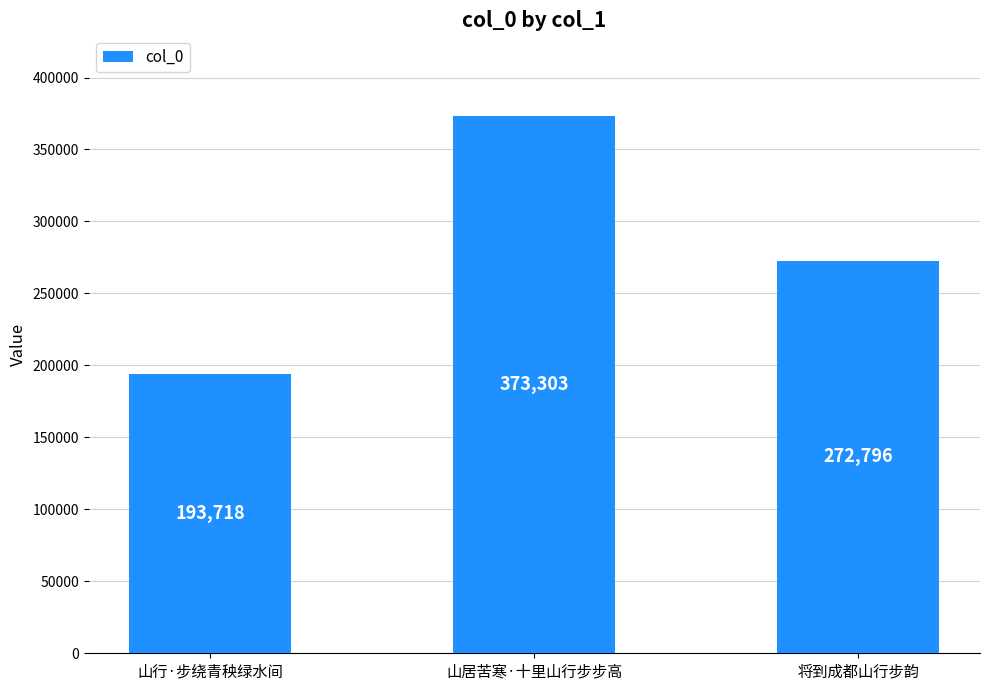

What is the difference between the values at 山居苦寒·十里山行步步高 and 山行·步绕青秧绿水间?

179585